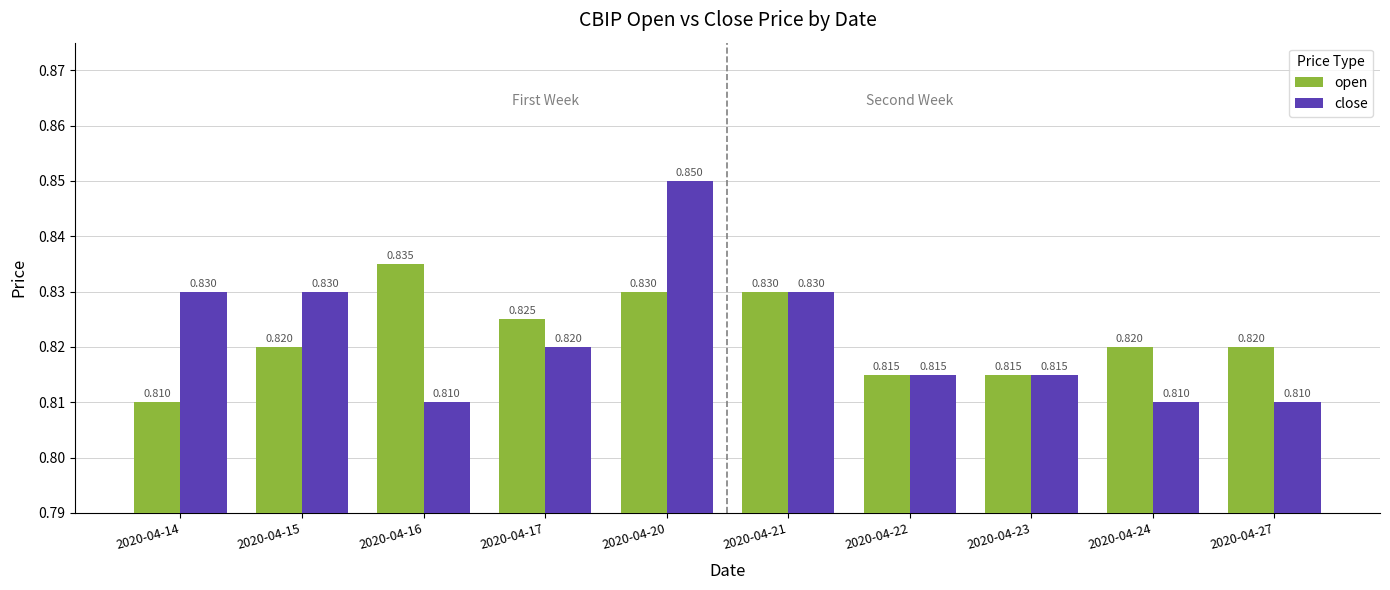

The open series shows 0.2 at 2020-04-21. True or false?

False